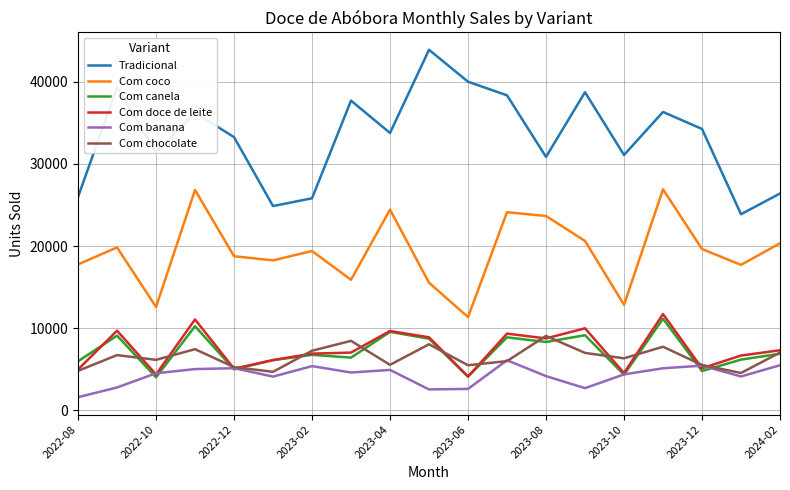

True or false: Com chocolate and Com coco intersect in this chart.

False